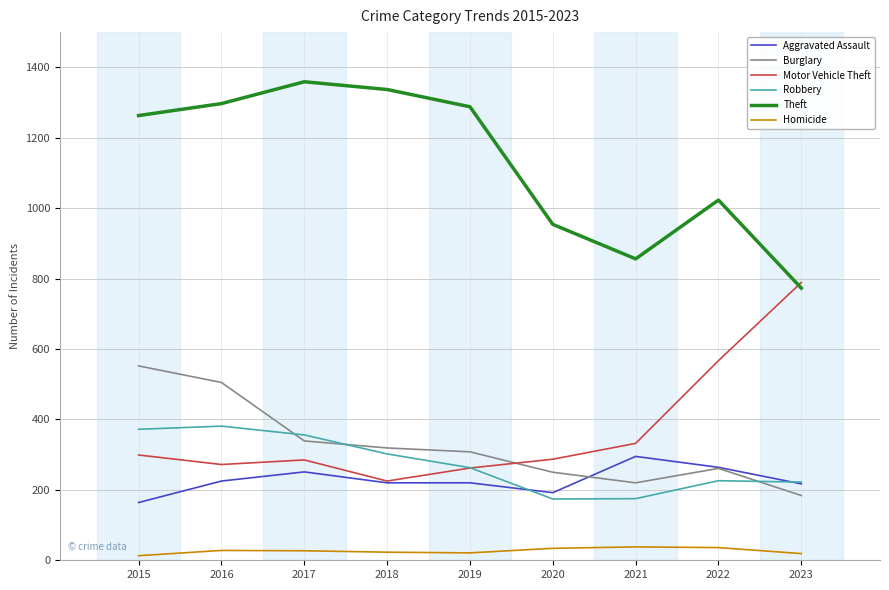

What is the sum of the Aggravated Assault values at 2015 and 2021?

459